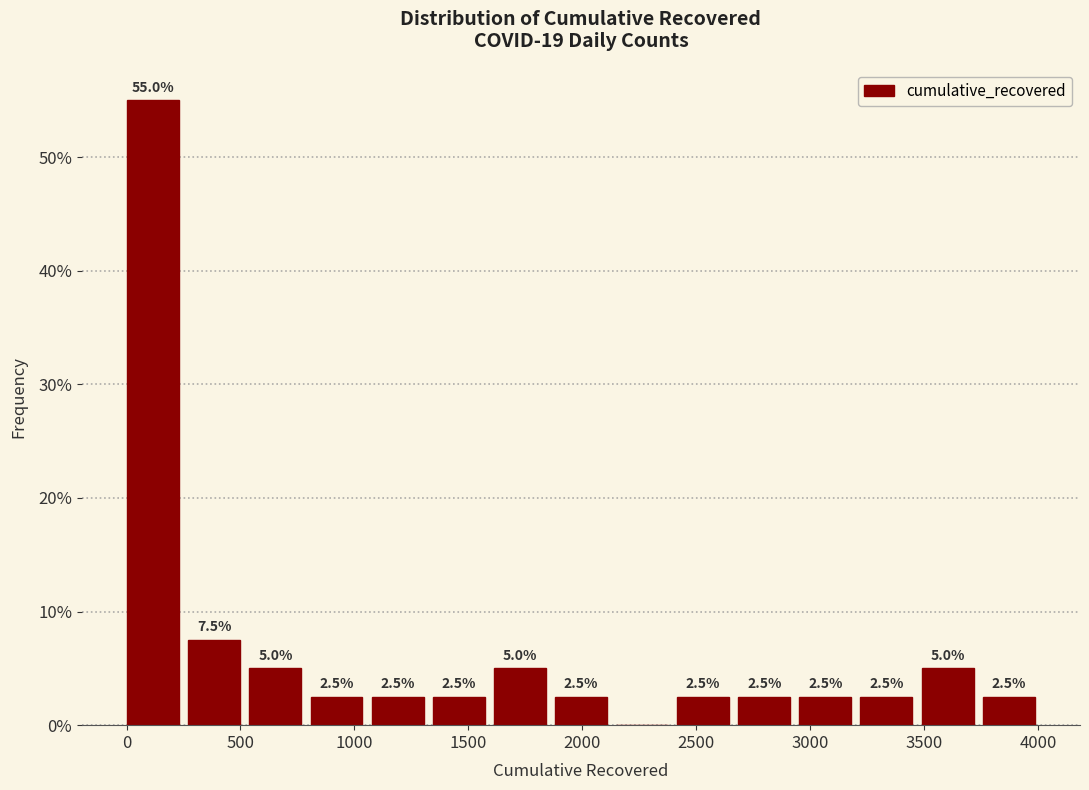

Which range on the x-axis has the tallest bar?

0 to 250